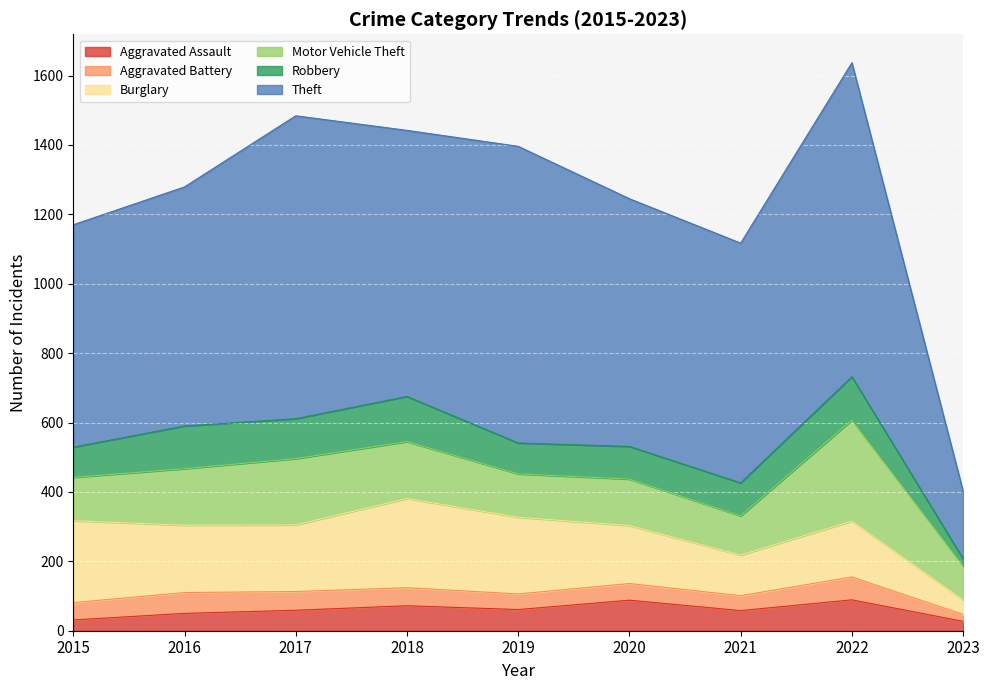

How many interior local valleys does the Burglary series have?

2